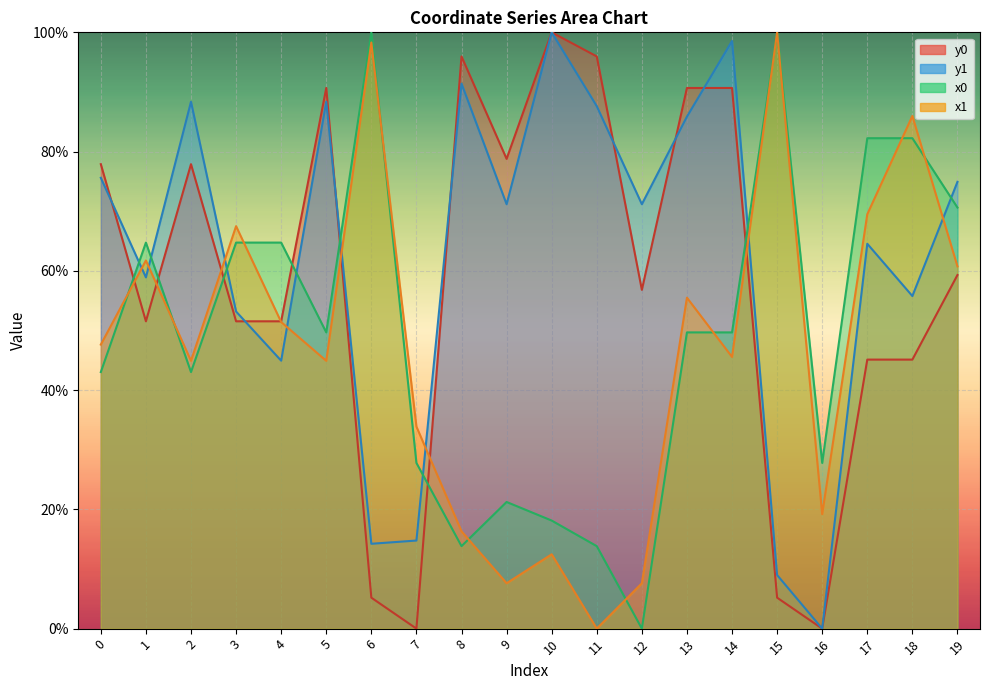

What are all the series names shown in the legend?

y0, y1, x0, x1